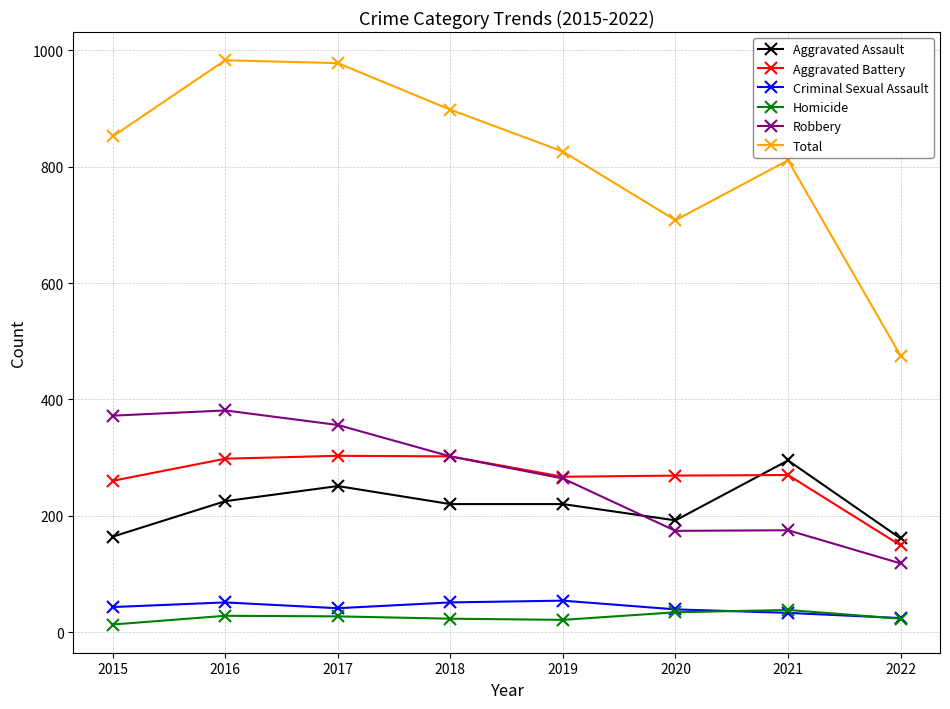

What value does the Robbery series have at 2020, to the nearest 5?

175